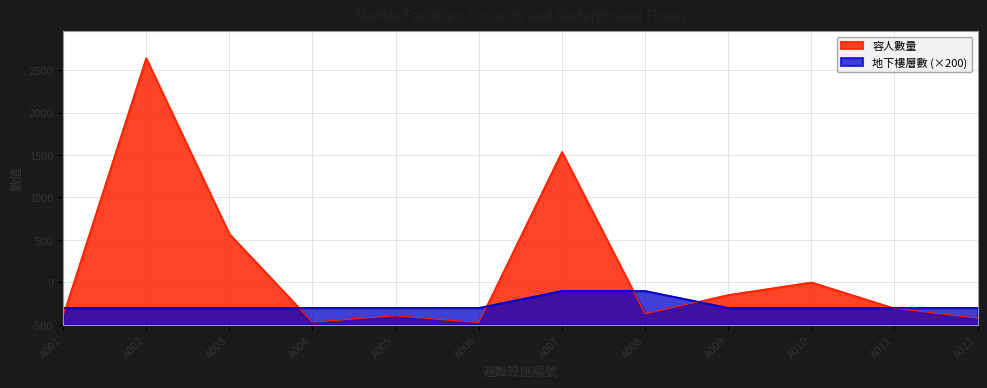

What is the total value across all series at A002?

3342